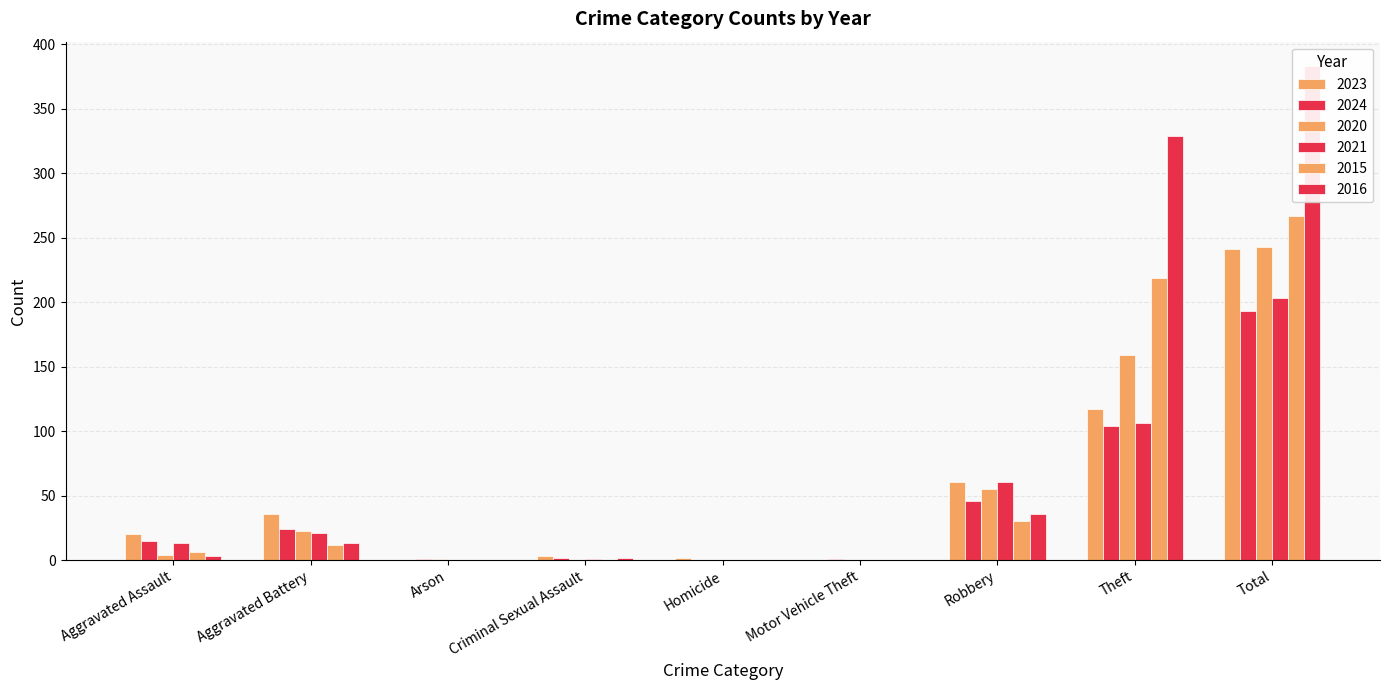

What is the total value across all series at Homicide?

2